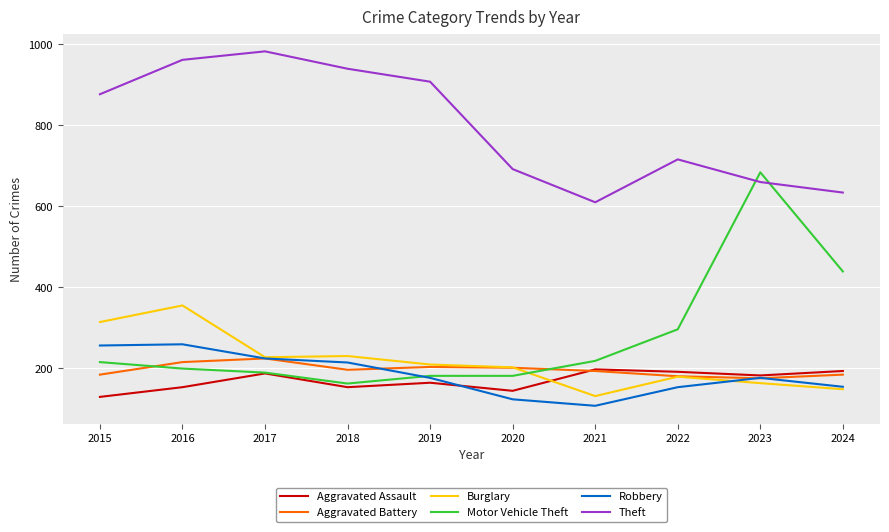

True or false: Motor Vehicle Theft and Burglary intersect in this chart.

True